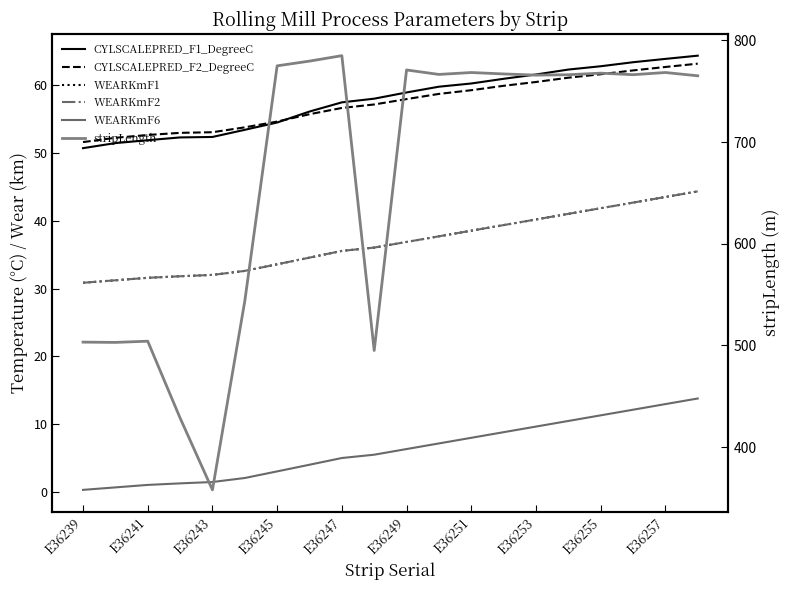

True or false: WEARKmF6 has a value of 13.8 at 13.

False